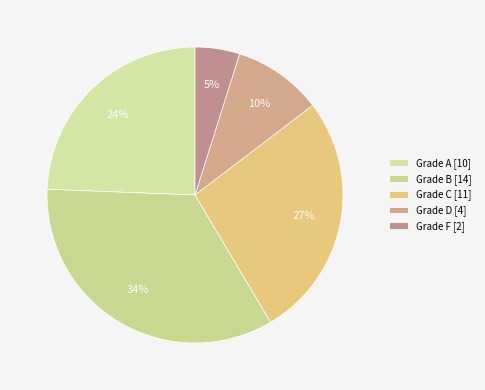

Which slice is the largest?

Grade B [14]